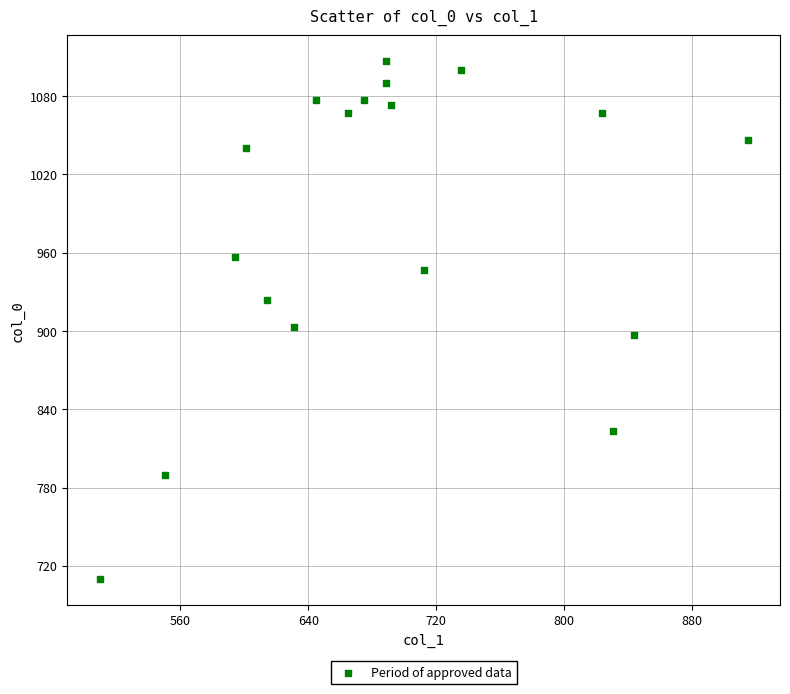

What Y value in the scatter plot is closest to 908?

903.3